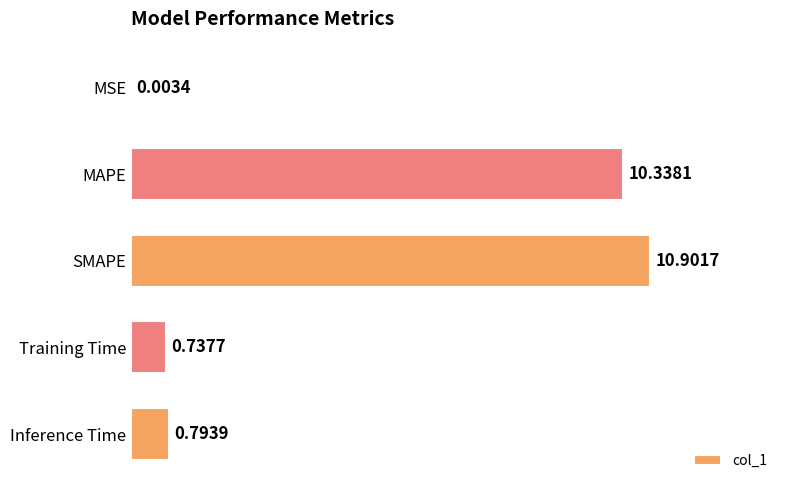

What is the sum of the values at SMAPE and Inference Time?

11.7